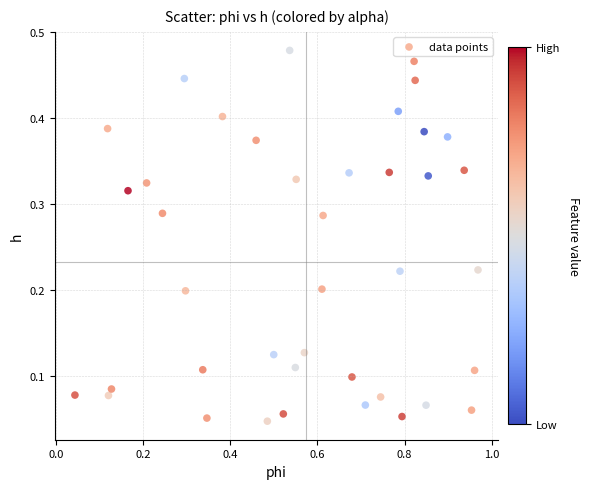

Count the number of points in this scatter plot.

40